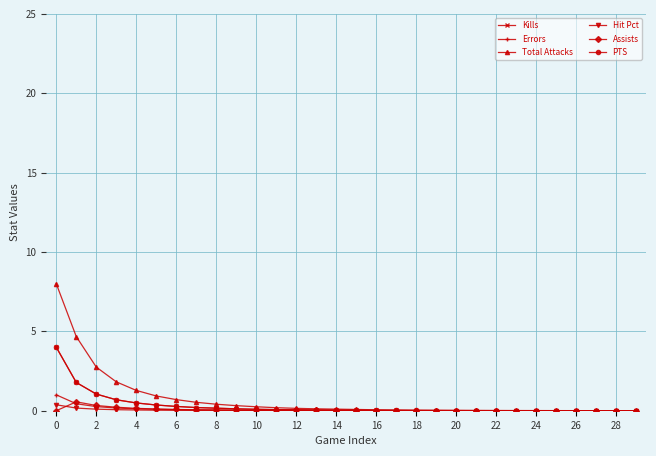

Which series has the widest spread of values?

Total Attacks